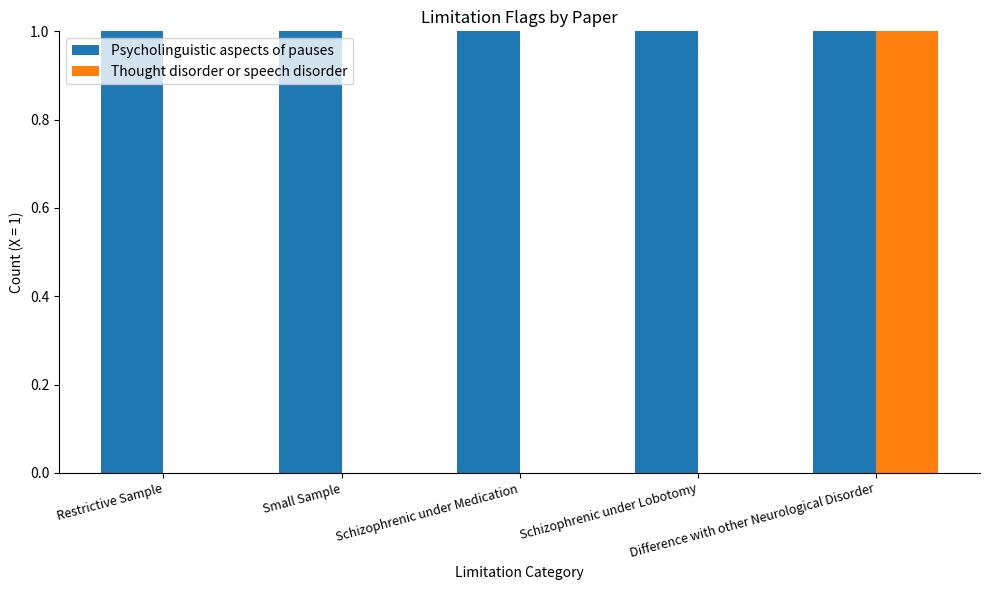

Reading right to left, transcribe all the data shown in this chart.

Psycholinguistic aspects of pauses: Difference with other Neurological Disorder=1	Schizophrenic under Lobotomy=1	Schizophrenic under Medication=1	Small Sample=1	Restrictive Sample=1
Thought disorder or speech disorder: Difference with other Neurological Disorder=1	Schizophrenic under Lobotomy=0	Schizophrenic under Medication=0	Small Sample=0	Restrictive Sample=0